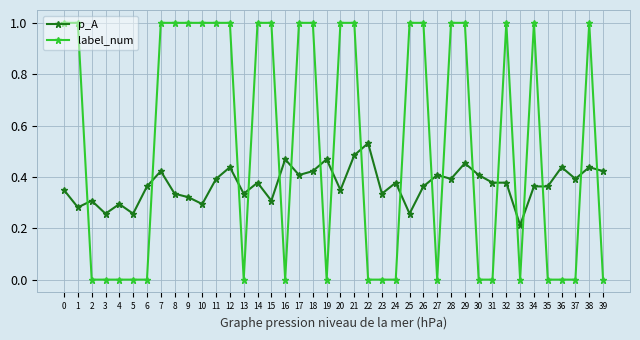

What are all the series names shown in the legend?

p_A, label_num